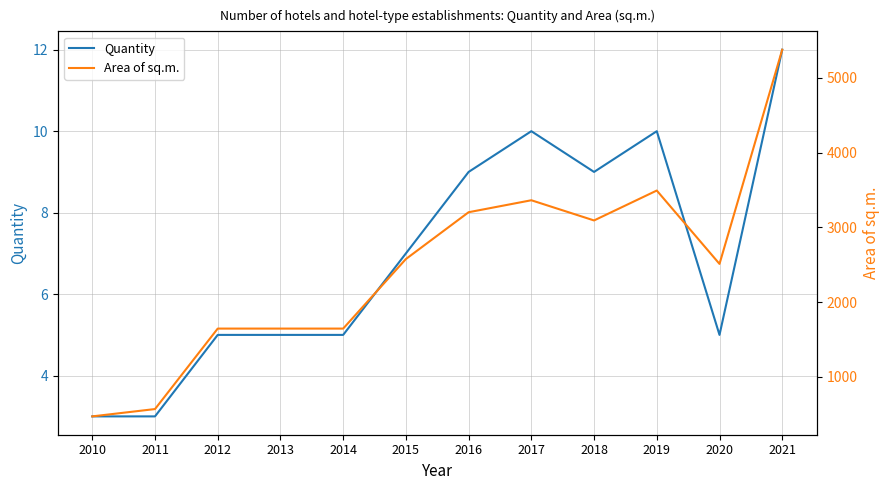

At how many categories does at least one series exceed 3044?

5